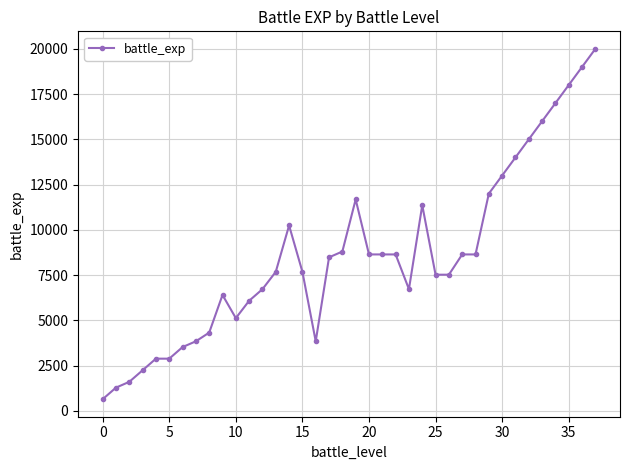

True or false: there are more than 2 points higher than both neighbors.

True